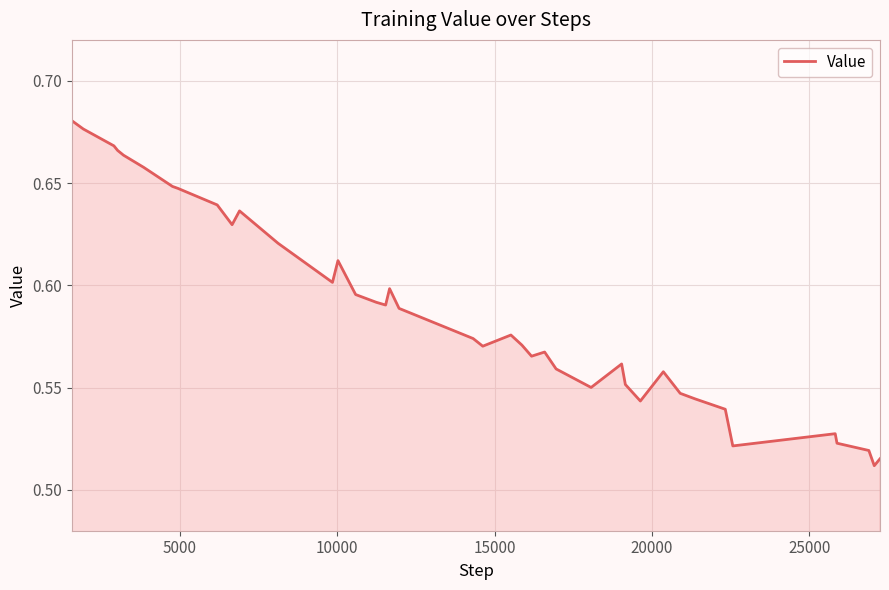

Is this an area chart (filled region under the line)?

Yes